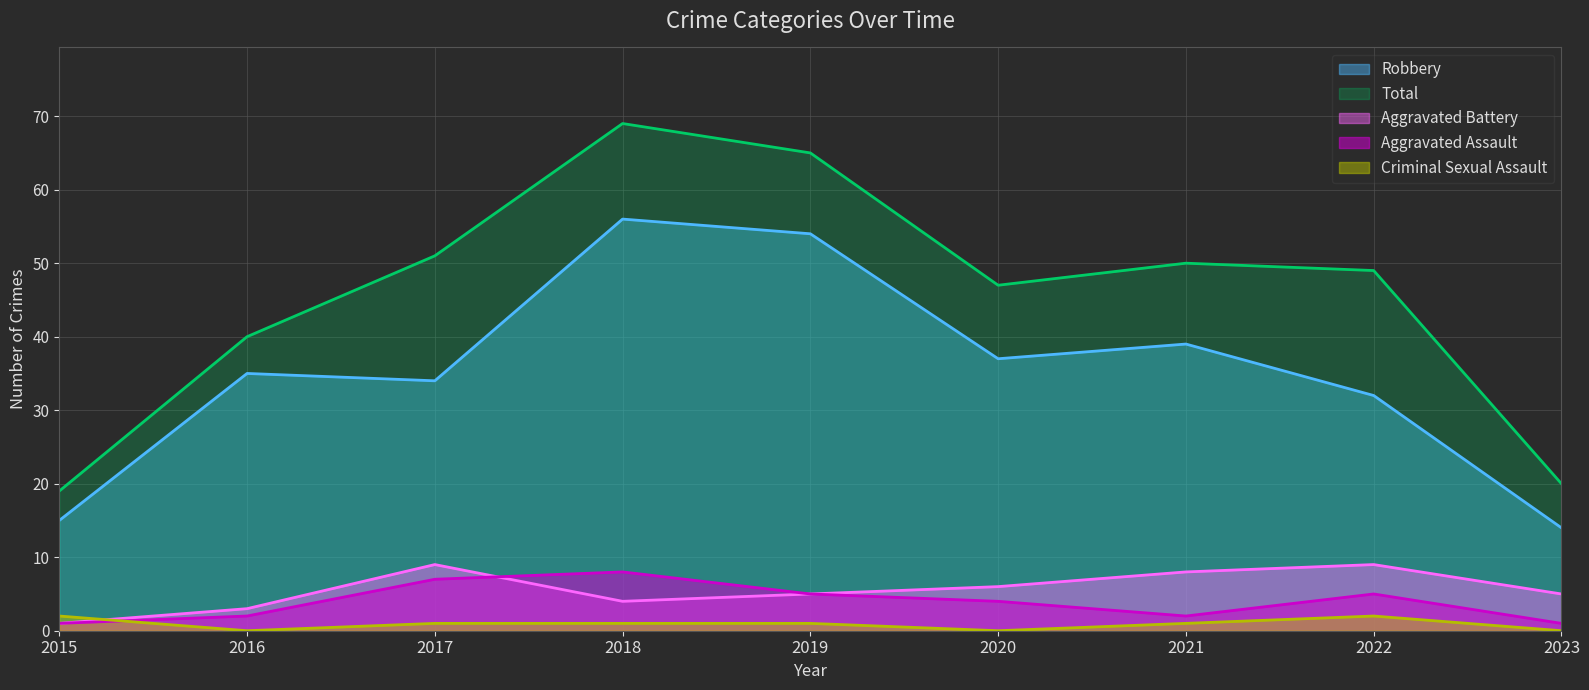

How many values in the Aggravated Assault series exceed 4?

4